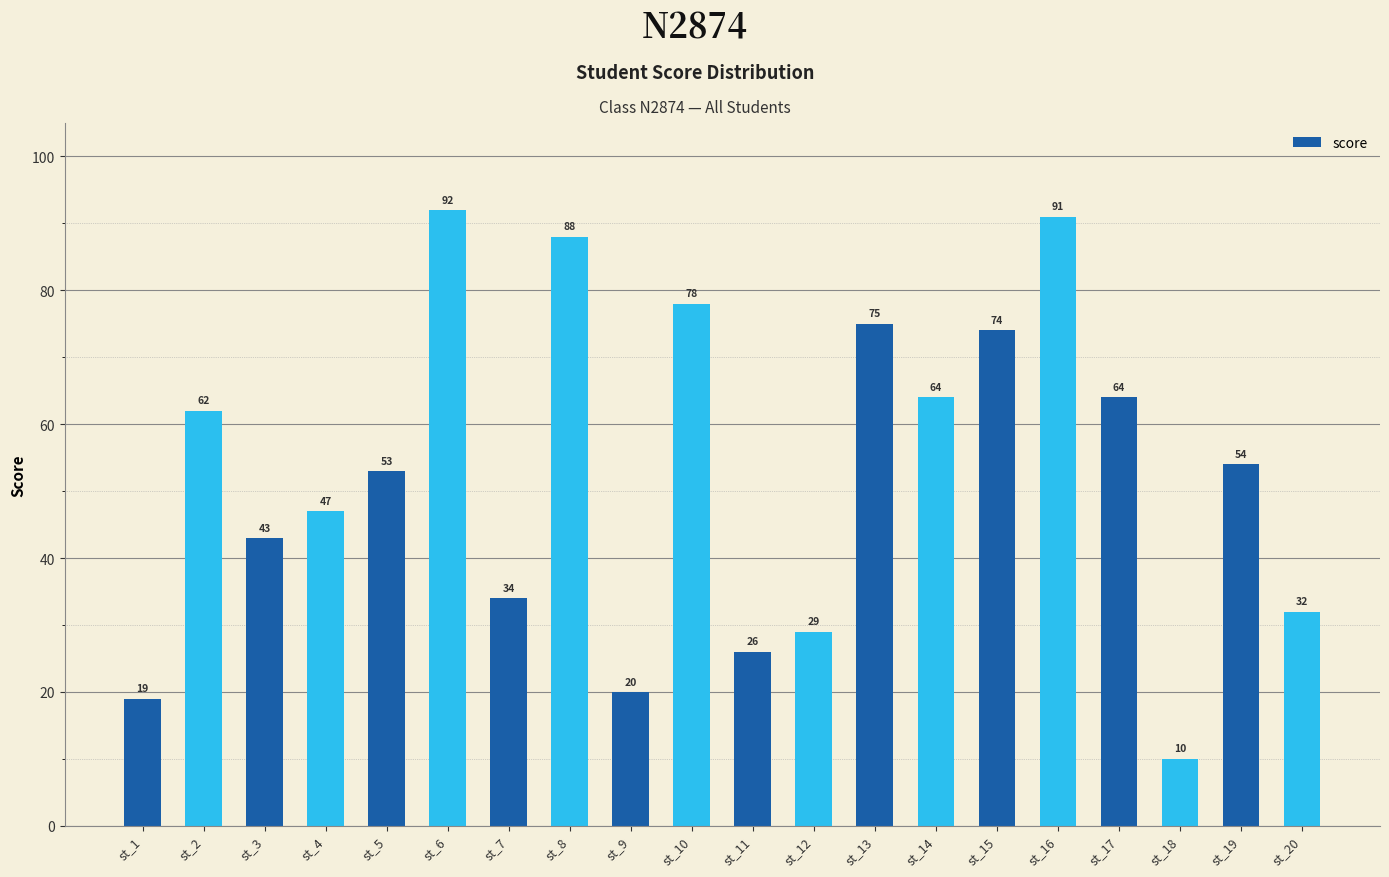

Where is the data nearest to the value 51?

st_5